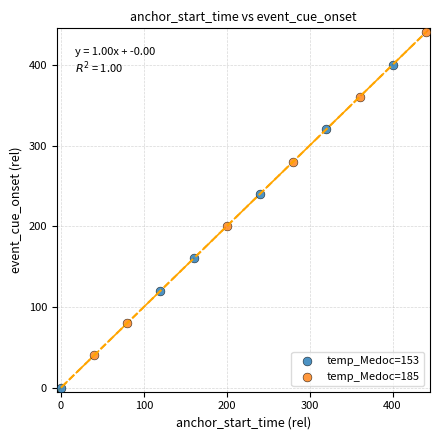

Which series has the widest spread of Y values?

temp_Medoc=185